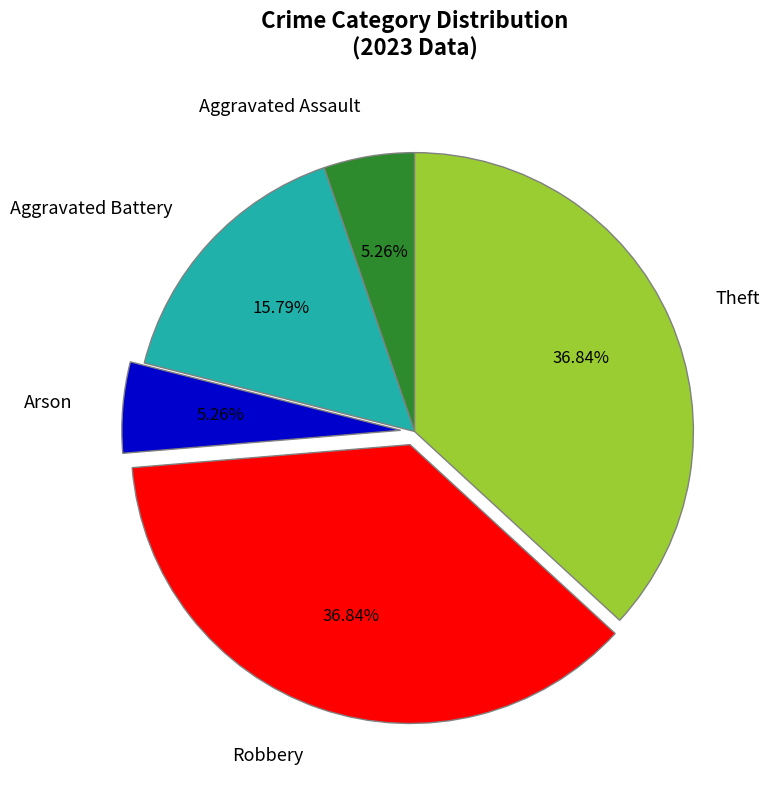

Which has a higher value, Aggravated Battery or Aggravated Assault?

Aggravated Battery